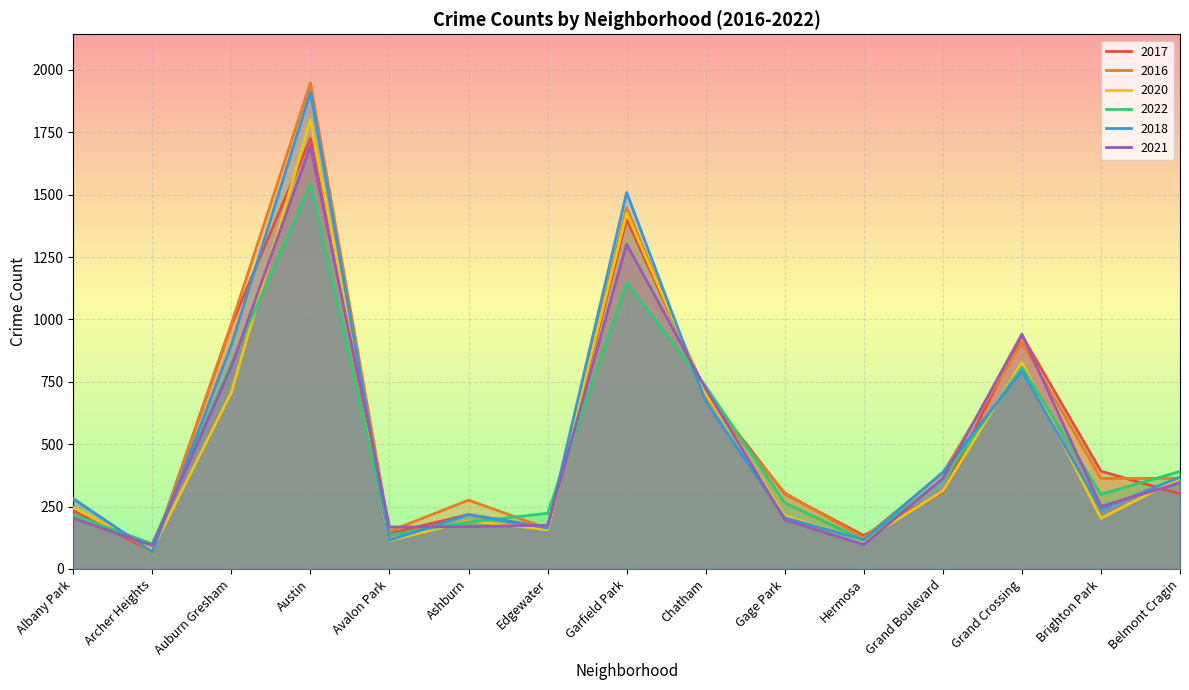

Where does the 2018 series first go above 281?

Auburn Gresham